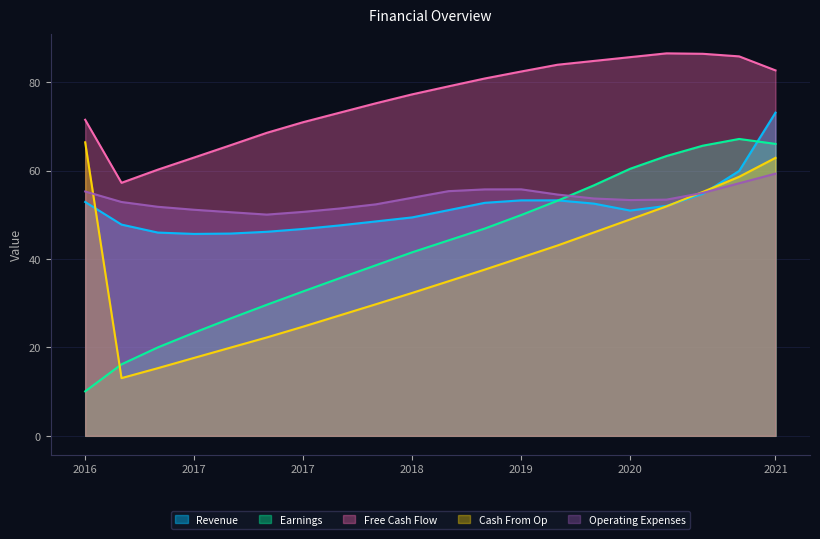

What is the difference between the second highest and second lowest values in the Series B series?

51.4